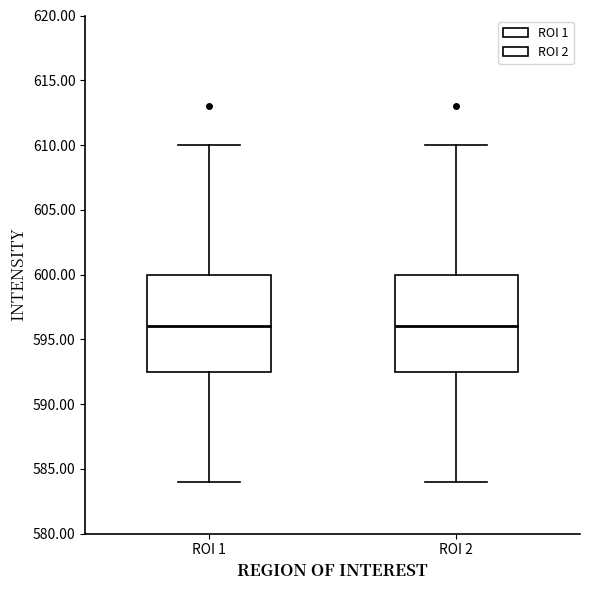

Where does the lower whisker of the box for ROI 1 end on the y-axis? The values are not printed on the chart, so give them approximately, as read against the axis.

584.0